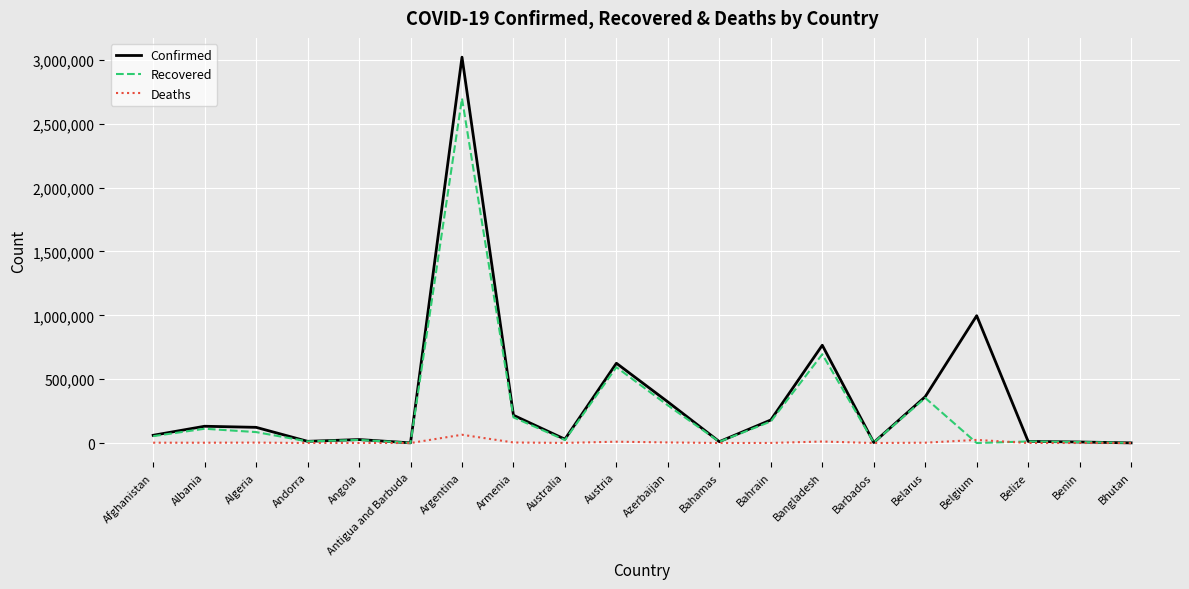

What is the difference between the maximum and second lowest values in the Deaths series?

64760